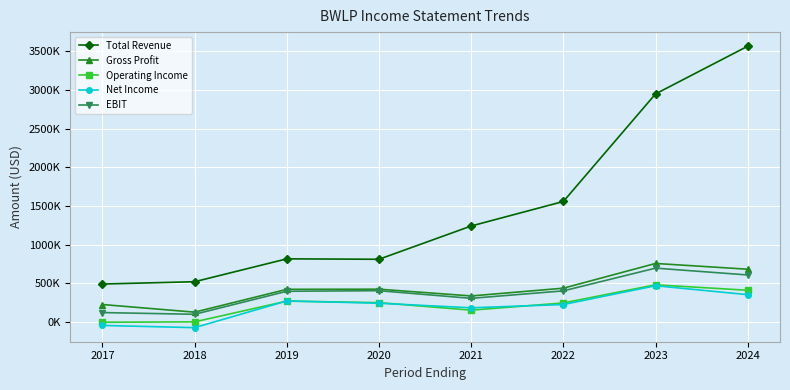

At which category does the chart reach its minimum across all series?

2018